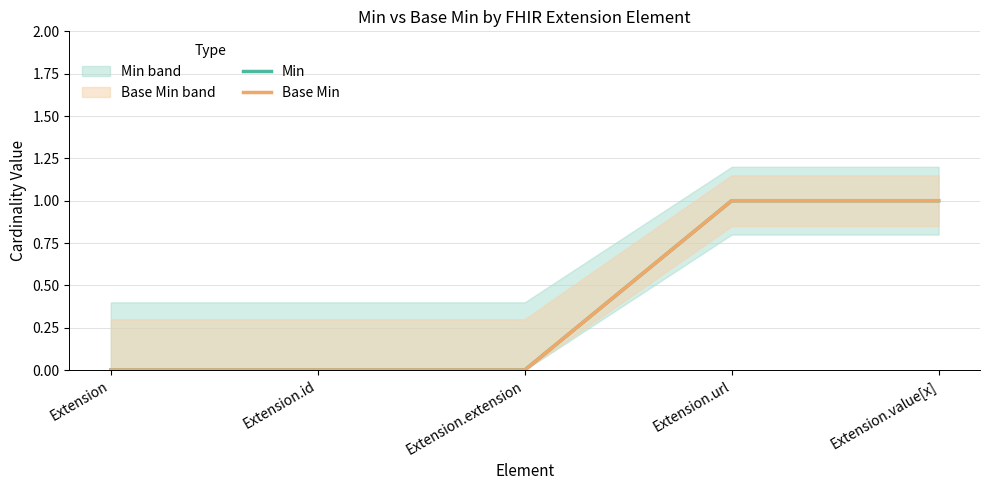

True or false: Base Min and Min intersect in this chart.

False